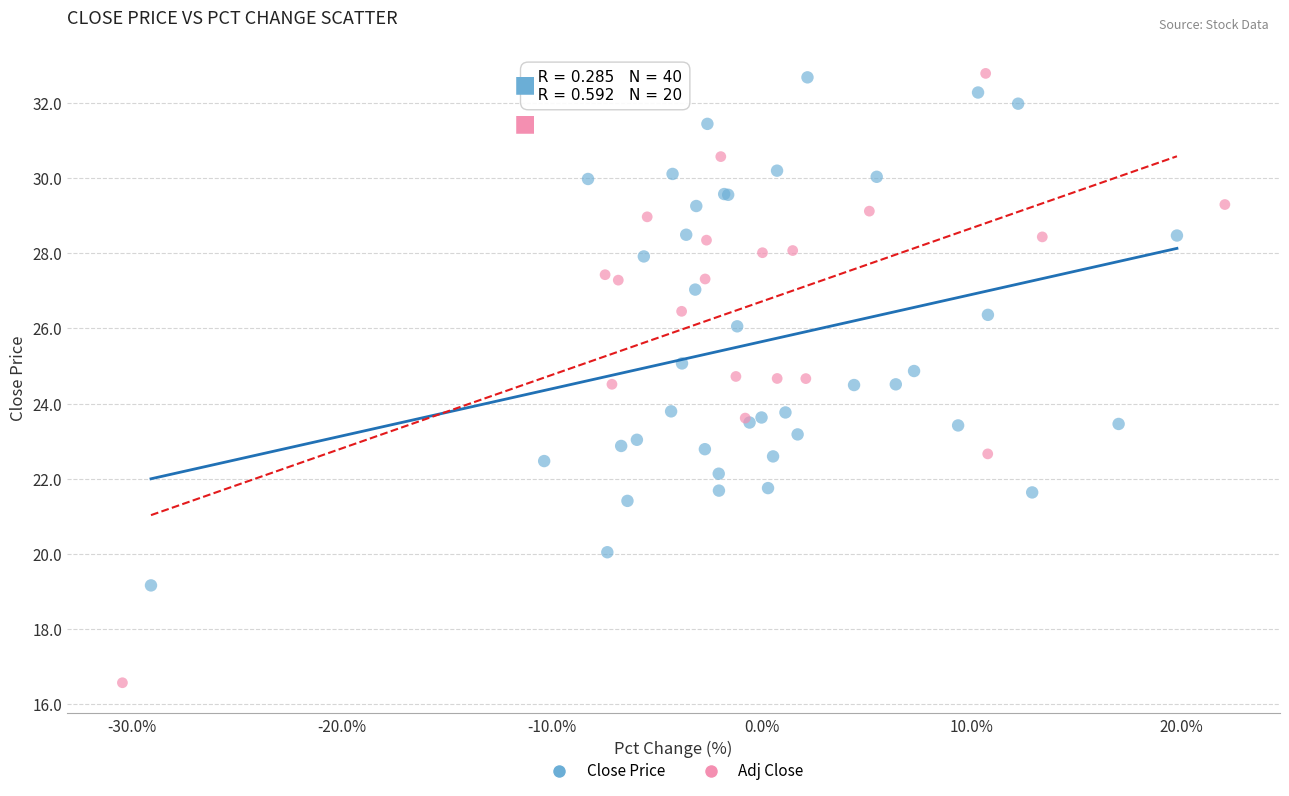

Which series has the widest spread of Y values?

Adj Close